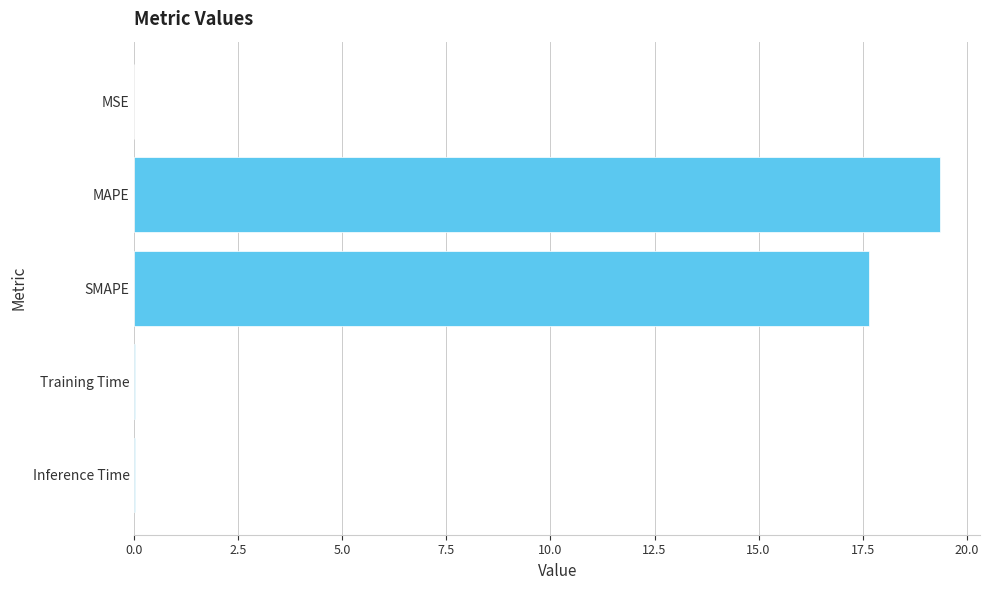

How many distinct data groups are displayed?

1